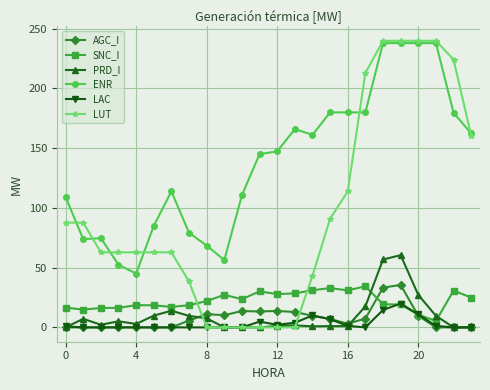

What is the maximum value for ENR?

238.0